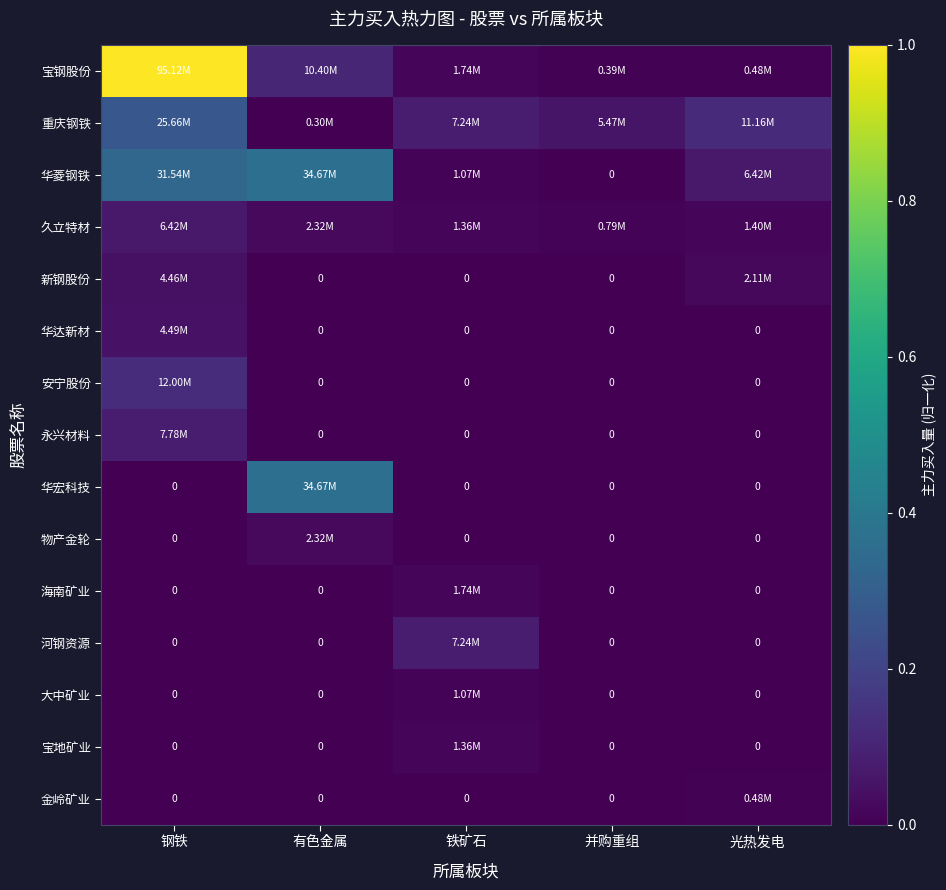

Which series has the largest range (max minus min)?

宝钢股份